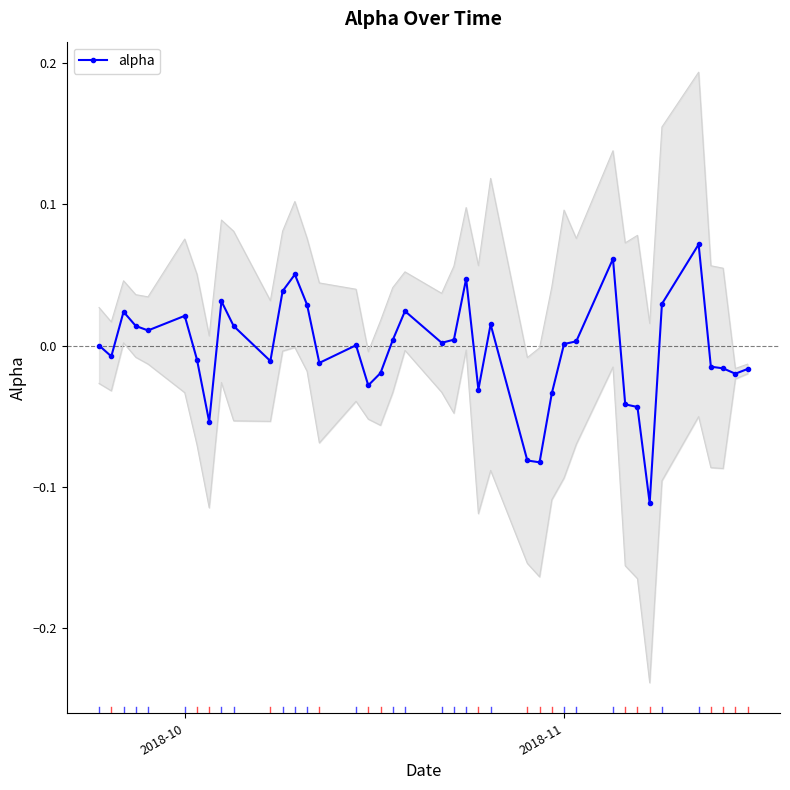

The chart shows a value of 0.0 at 13. True or false?

False